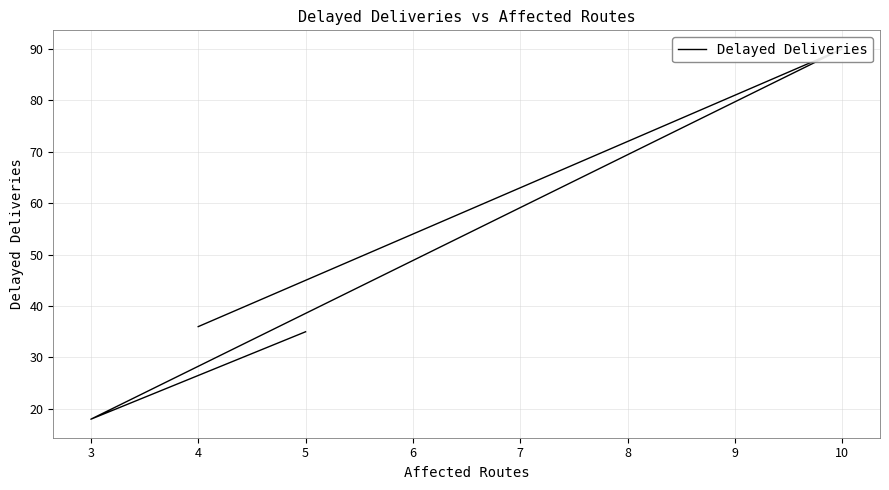

Reading left to right, list all the values displayed in this chart.

35	18	90	36